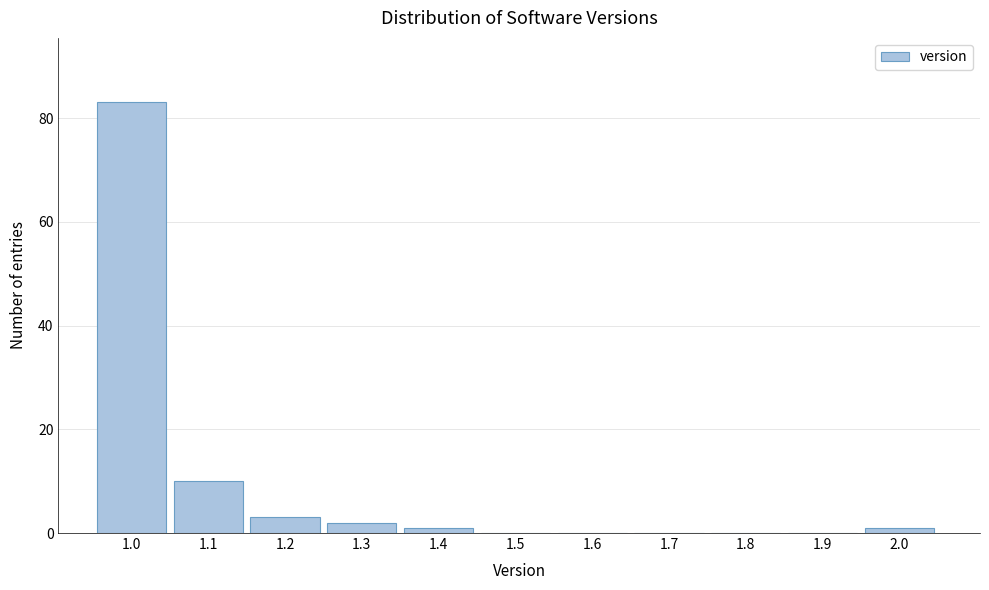

Reading left to right, extract all data points from this chart.

1.0=83	1.1=10	1.2=3	1.3=2	1.4=1	1.5=0	1.6=0	1.7=0	1.8=0	1.9=0	2.0=1